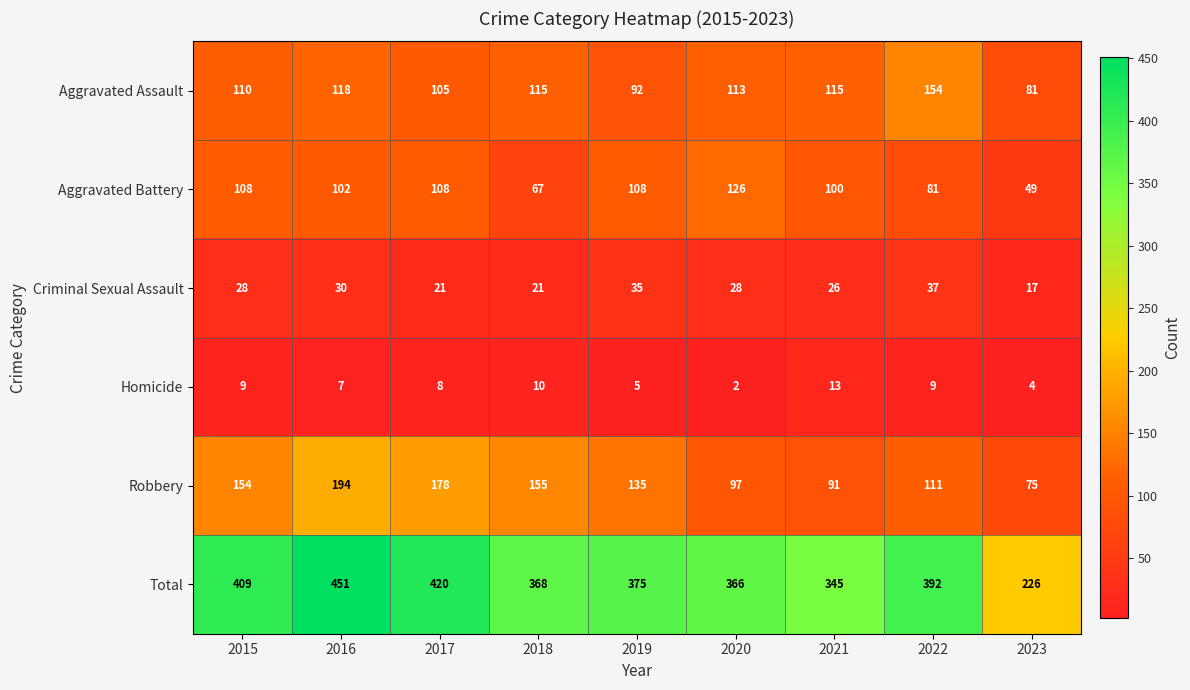

At which category is the sum across all series the highest?

2016